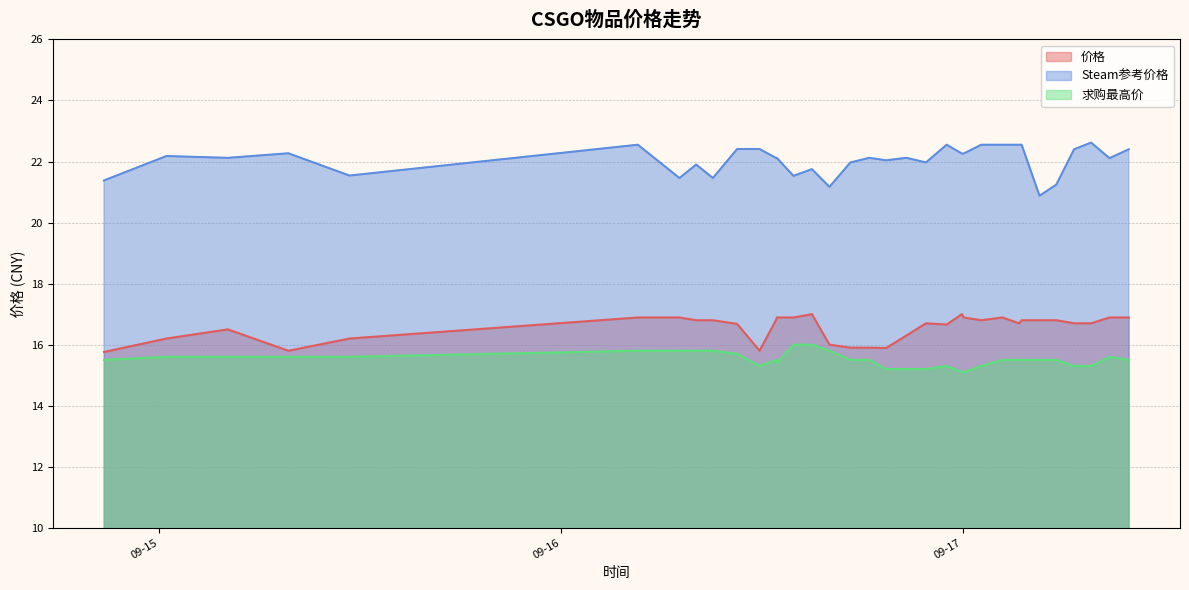

What position from the right is 2023-09-17 07:41?

3